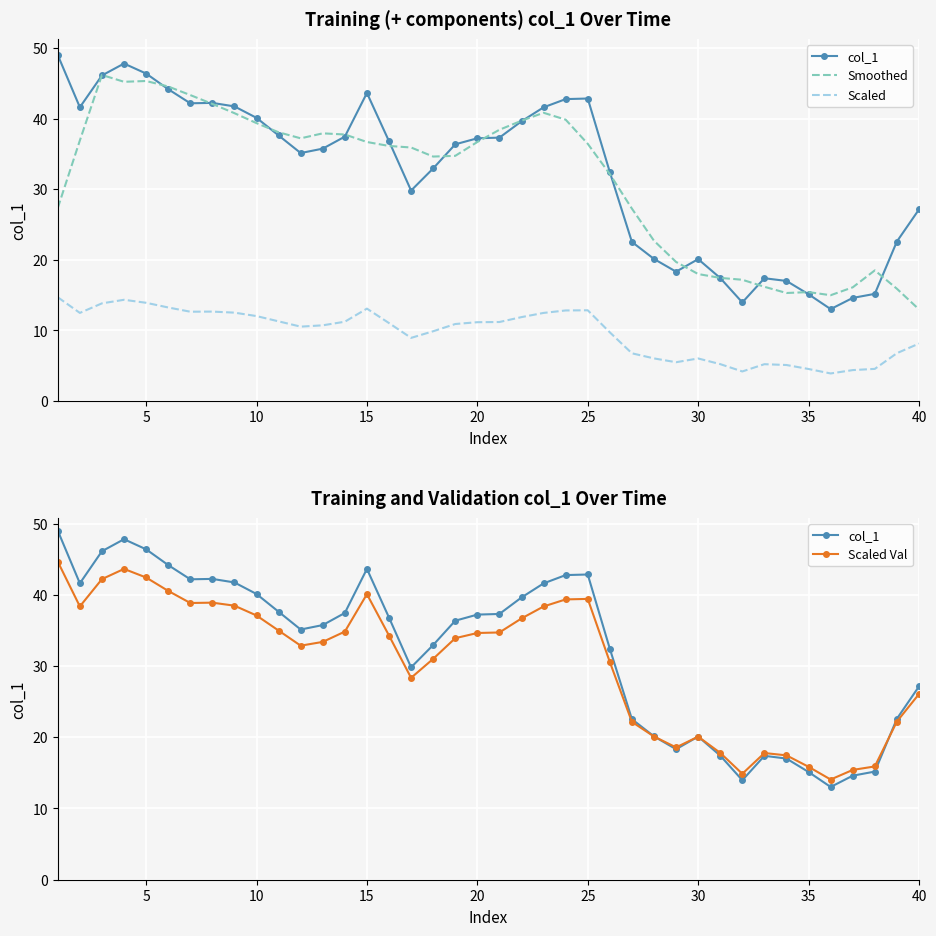

Is it true that Scaled equals 16.1 at 18?

False